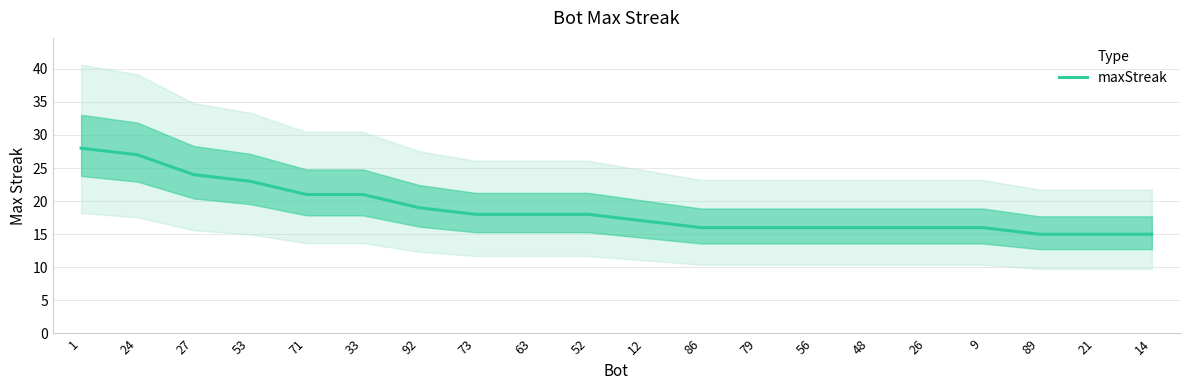

Rank the categories by value from lowest to highest.

89, 21, 14, 86, 79, 56, 48, 26, 9, 12, 73, 63, 52, 92, 71, 33, 53, 27, 24, 1